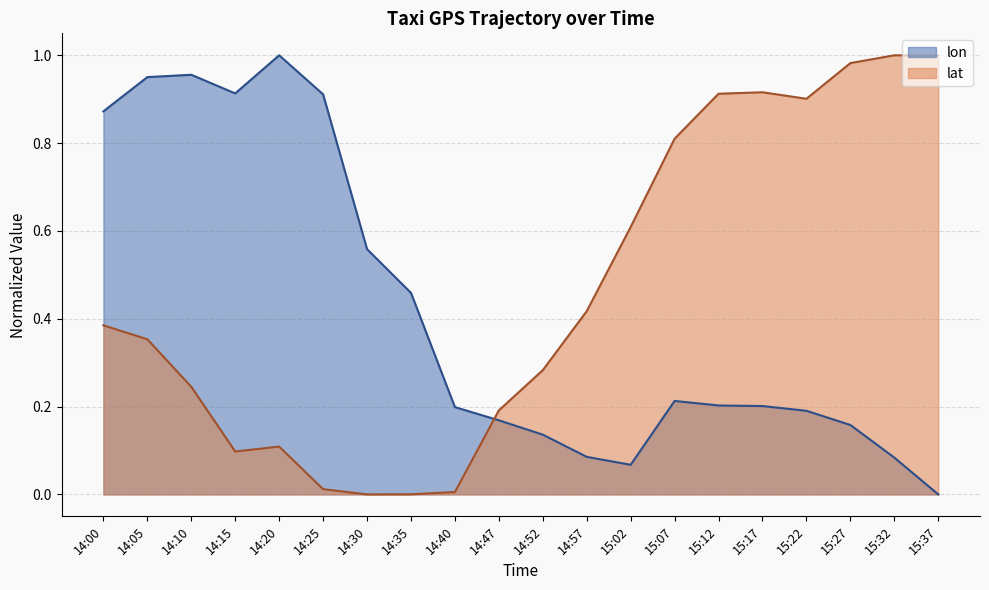

How many interior local valleys does the lat series have?

3